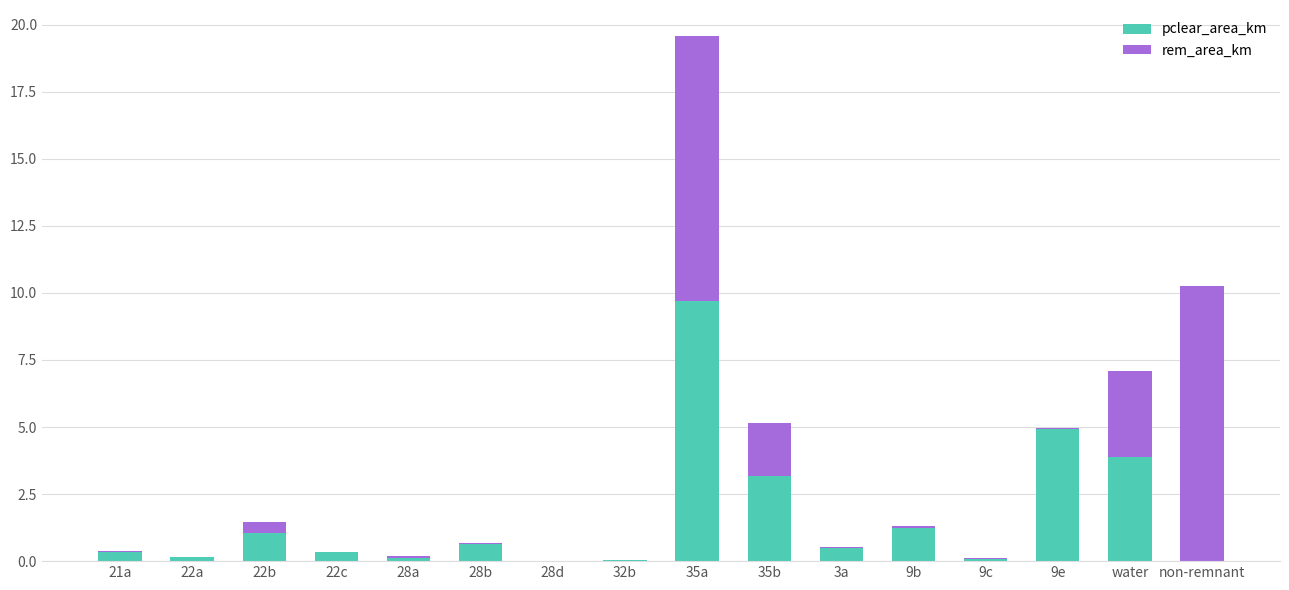

What are all the series names shown in the legend?

pclear_area_km, rem_area_km